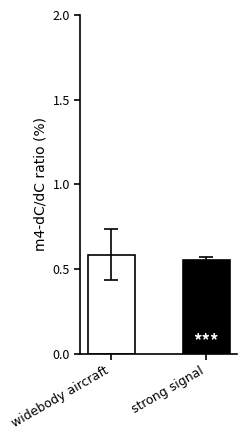

What is the label of the 2nd bar from the left?

strong signal